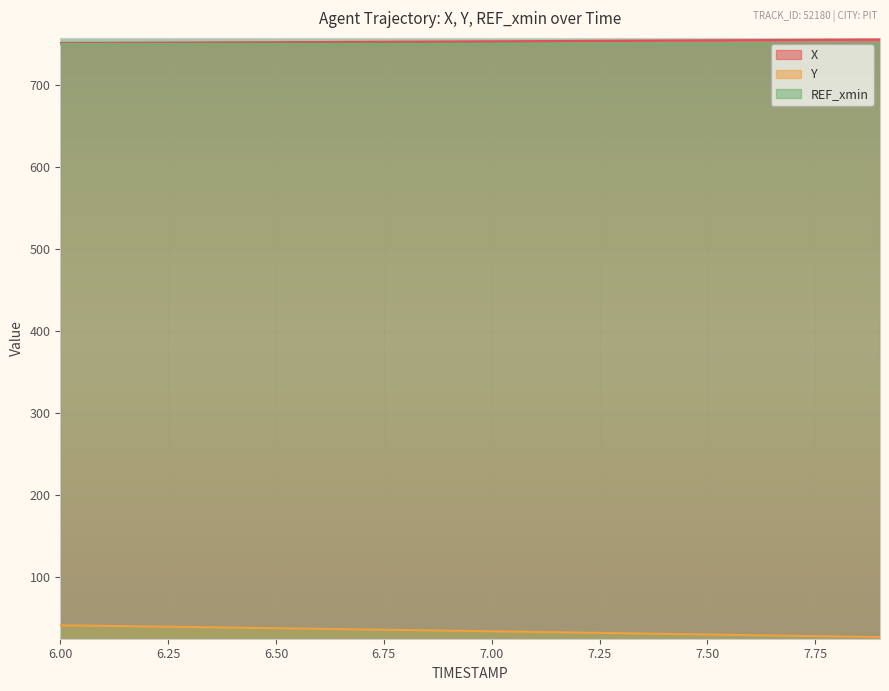

Where does the Y series first go above 34?

6.00